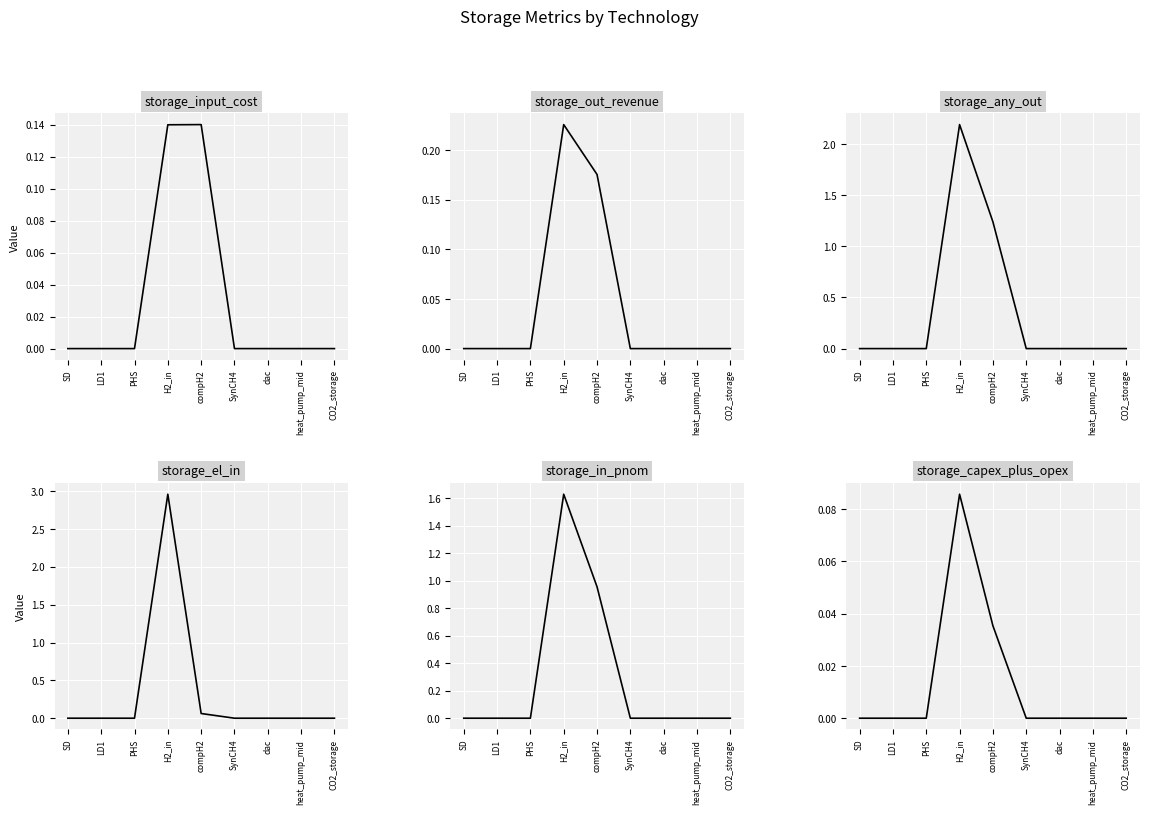

What is the difference between the maximum and minimum values in the storage_any_out series?

2.2